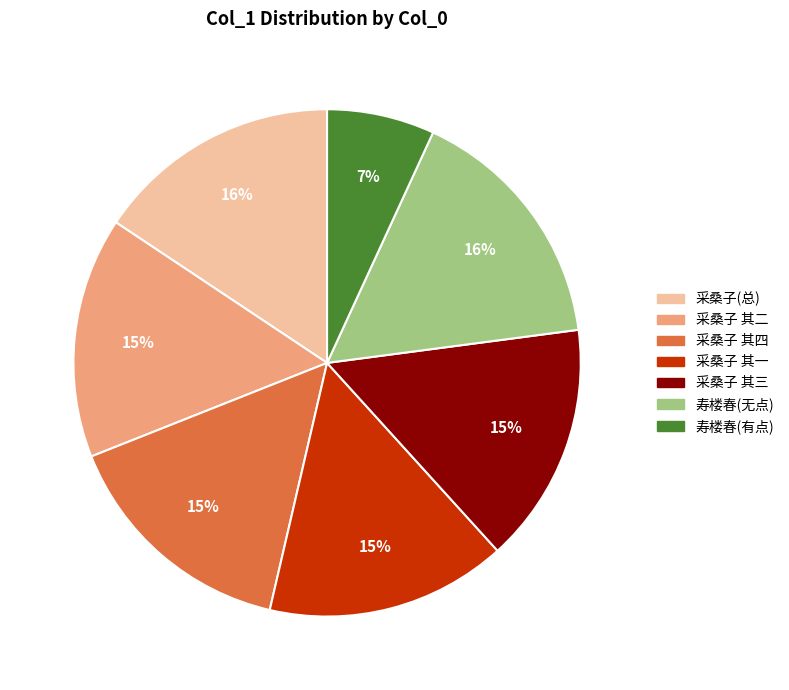

Does any single category account for the majority?

No